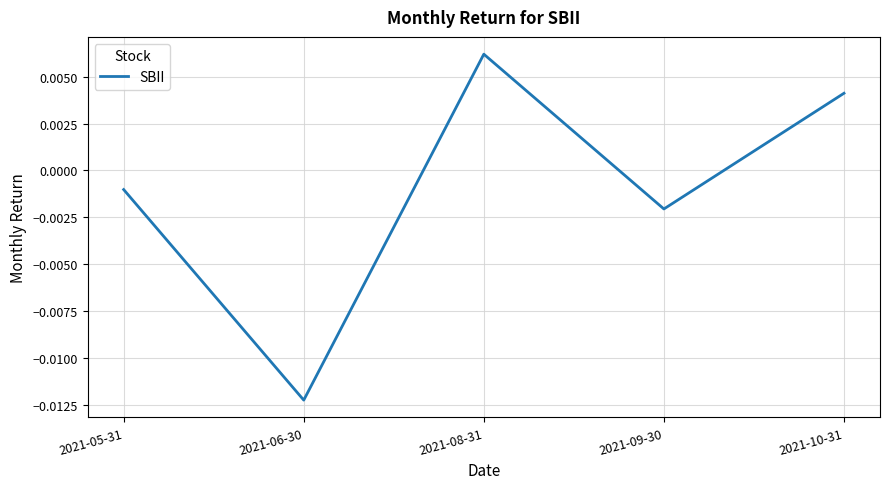

At which label is the value closest to 0?

2021-05-31